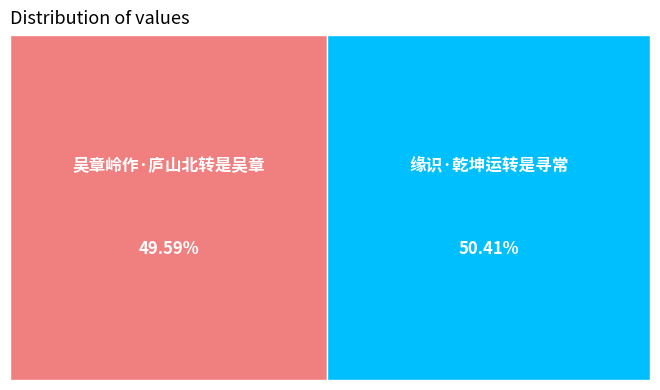

What is the total percentage of 吴章岭作·庐山北转是吴章 and 缘识·乾坤运转是寻常?

100.0%